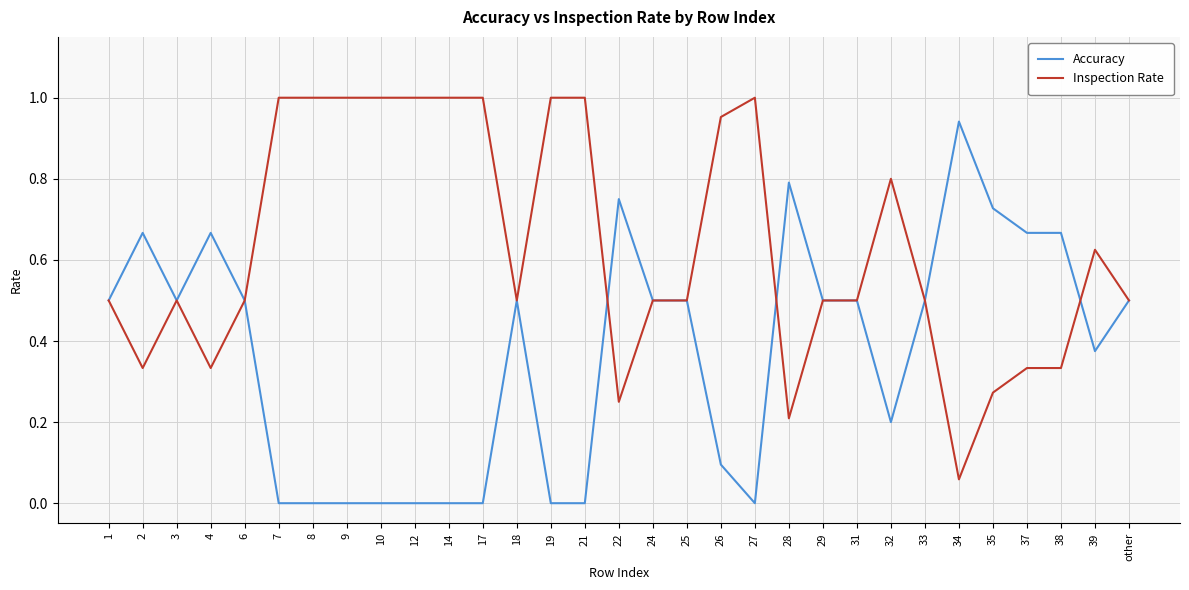

What position from the left is 21?

15